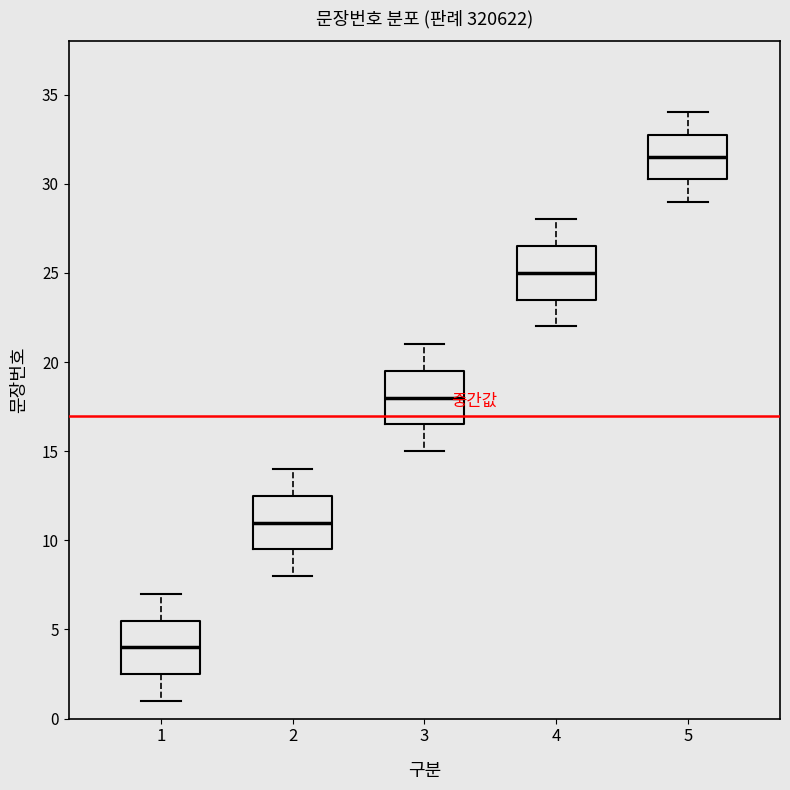

Where is the lower edge of the box at x = 4 on the y-axis? The values are not printed on the chart, so give them approximately, as read against the axis.

23.5